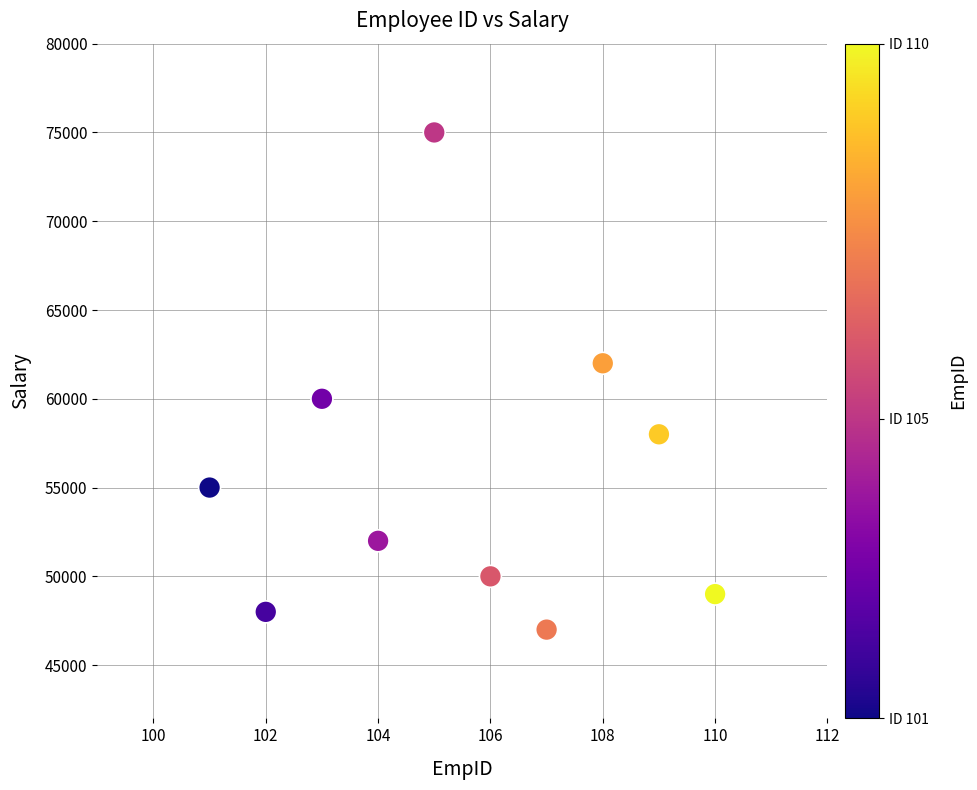

What is the average Y value?

55600